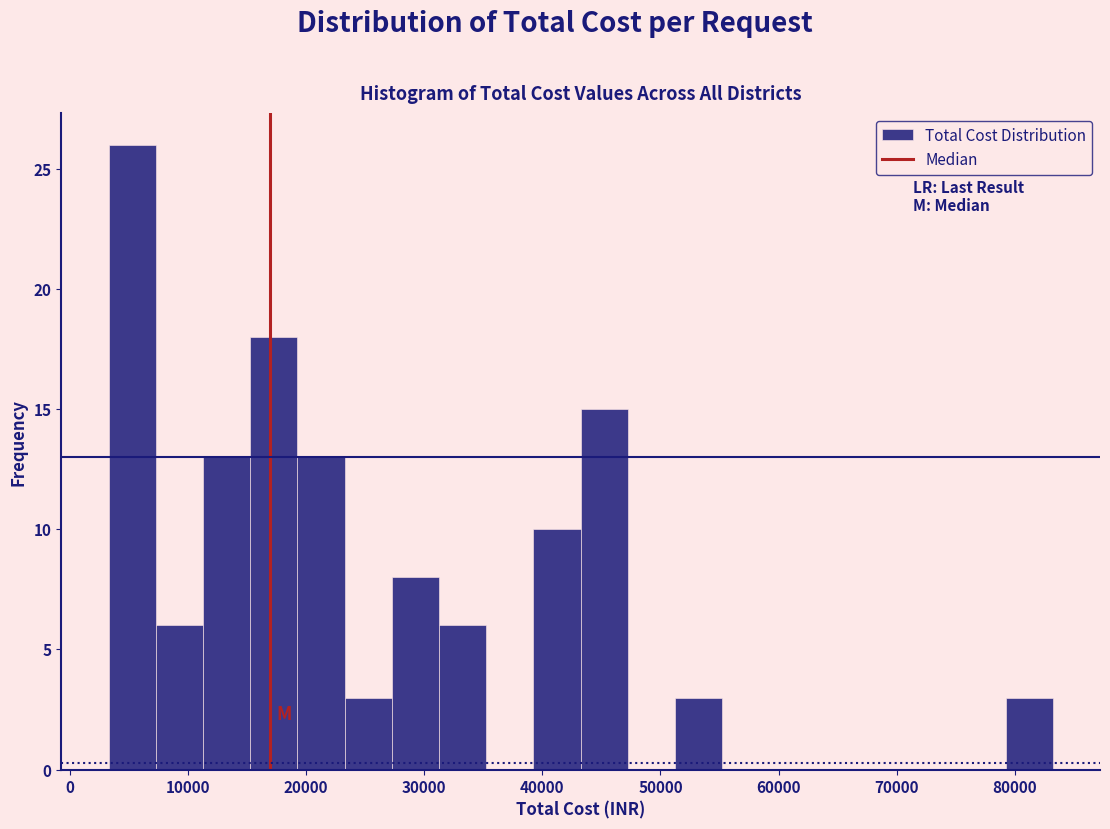

Around what value on the x-axis is the tallest bar? Give the approximate position of its centre, as read against the axis.

5000